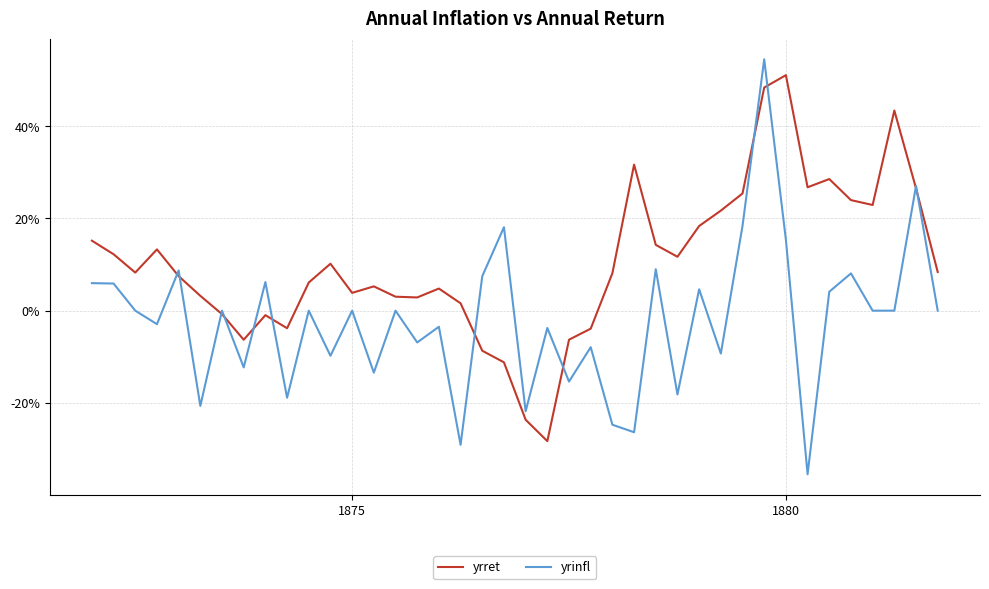

Where does the yrret series first go above 0?

1875